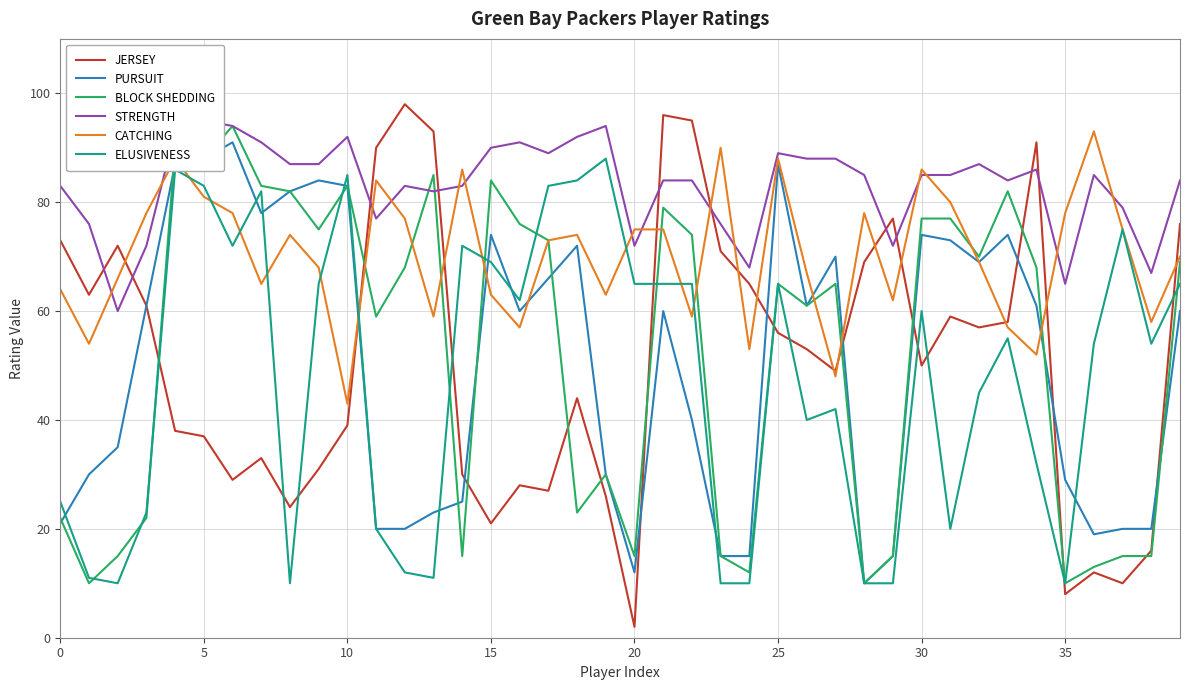

Reading left to right, list all the values displayed in this chart.

JERSEY: 73	63	72	61	38	37	29	33	24	31	39	90	98	93	30	21	28	27	44	26	2	96	95	71	65	56	53	49	69	77	50	59	57	58	91	8	12	10	16	76
PURSUIT: 21	30	35	61	87	88	91	78	82	84	83	20	20	23	25	74	60	66	72	30	12	60	40	15	15	87	61	70	10	15	74	73	69	74	61	29	19	20	20	60
BLOCK SHEDDING: 22	10	15	22	90	88	94	83	82	75	83	59	68	85	15	84	76	73	23	30	15	79	74	15	12	65	61	65	10	15	77	77	70	82	68	10	13	15	15	69
STRENGTH: 83	76	60	72	93	95	94	91	87	87	92	77	83	82	83	90	91	89	92	94	72	84	84	76	68	89	88	88	85	72	85	85	87	84	86	65	85	79	67	84
CATCHING: 64	54	66	78	88	81	78	65	74	68	43	84	77	59	86	63	57	73	74	63	75	75	59	90	53	88	67	48	78	62	86	80	69	57	52	78	93	75	58	70
ELUSIVENESS: 25	11	10	23	86	83	72	82	10	65	85	20	12	11	72	69	62	83	84	88	65	65	65	10	10	65	40	42	10	10	60	20	45	55	32	10	54	75	54	65